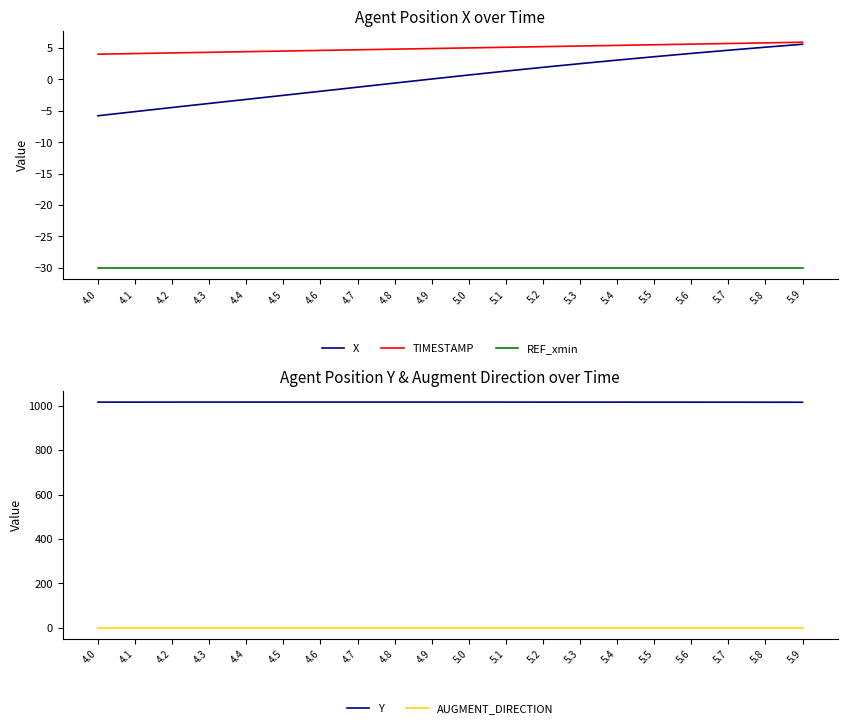

What position from the right is 4.6?

14